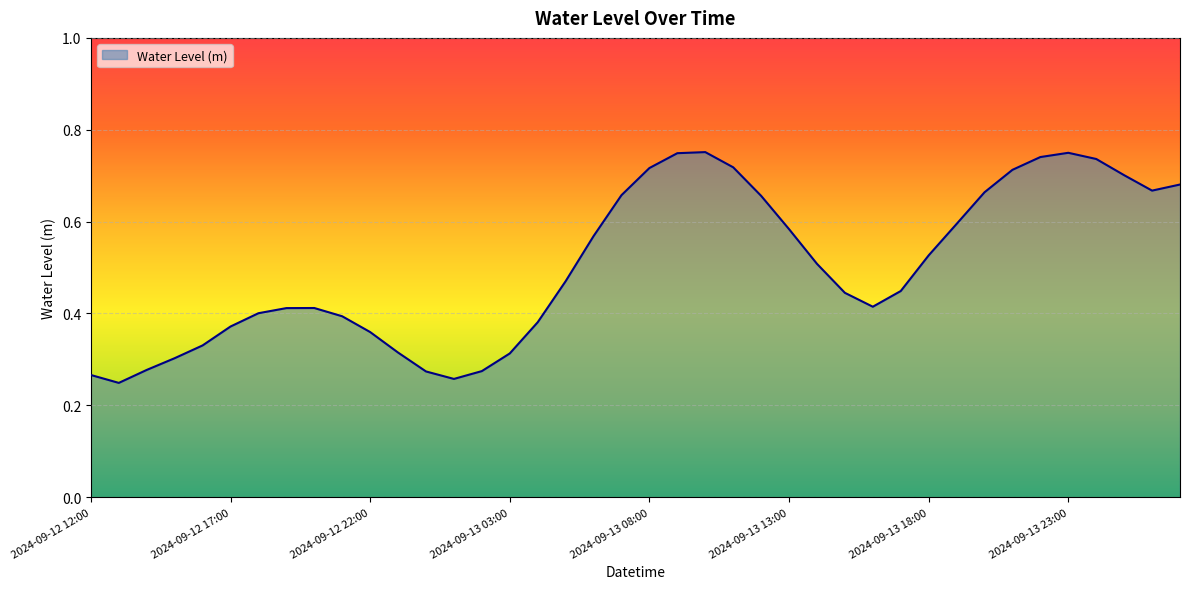

Does the chart display data point markers on the line(s)?

No